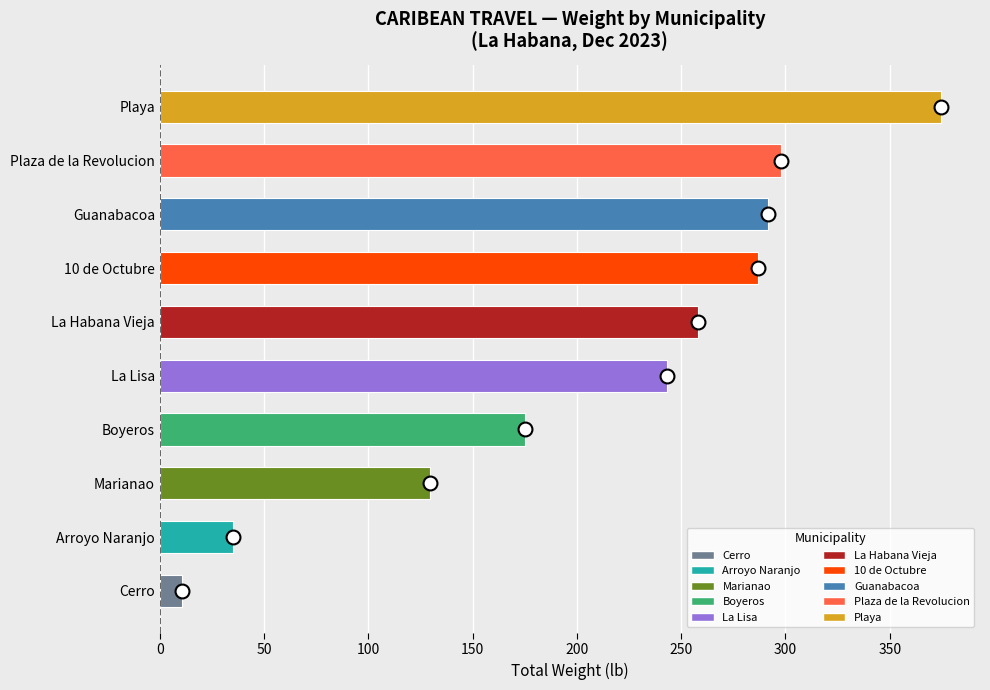

Reading top to bottom, transcribe all the data shown in this chart.

374.6	297.7	291.5	286.6	258.1	243.0	175.0	129.4	35.2	10.6